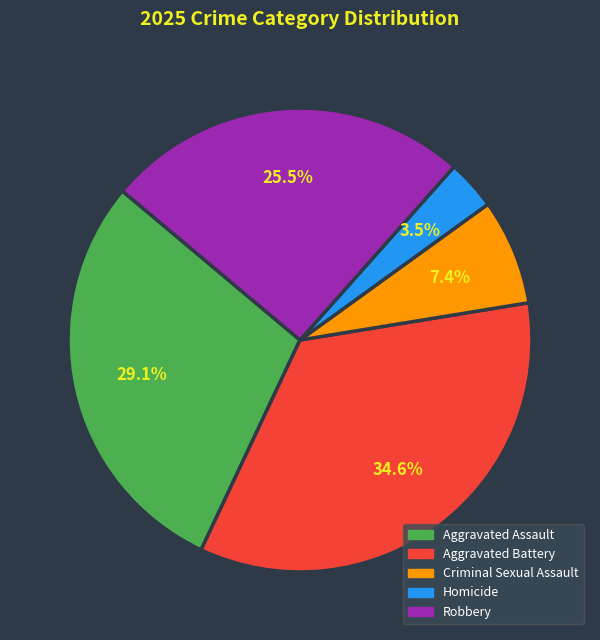

Which has a higher value, Aggravated Assault or Homicide?

Aggravated Assault